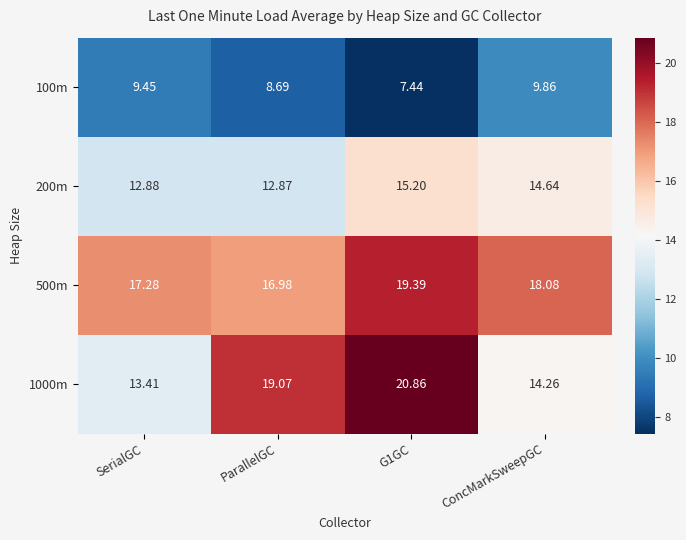

What is the spread (max minus min) of values at ConcMarkSweepGC?

8.2